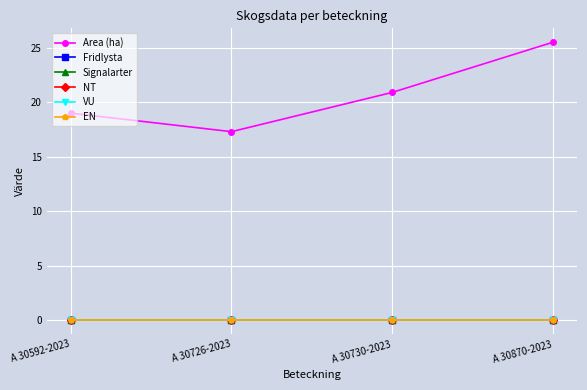

True or false: Fridlysta and EN cross at least once.

False